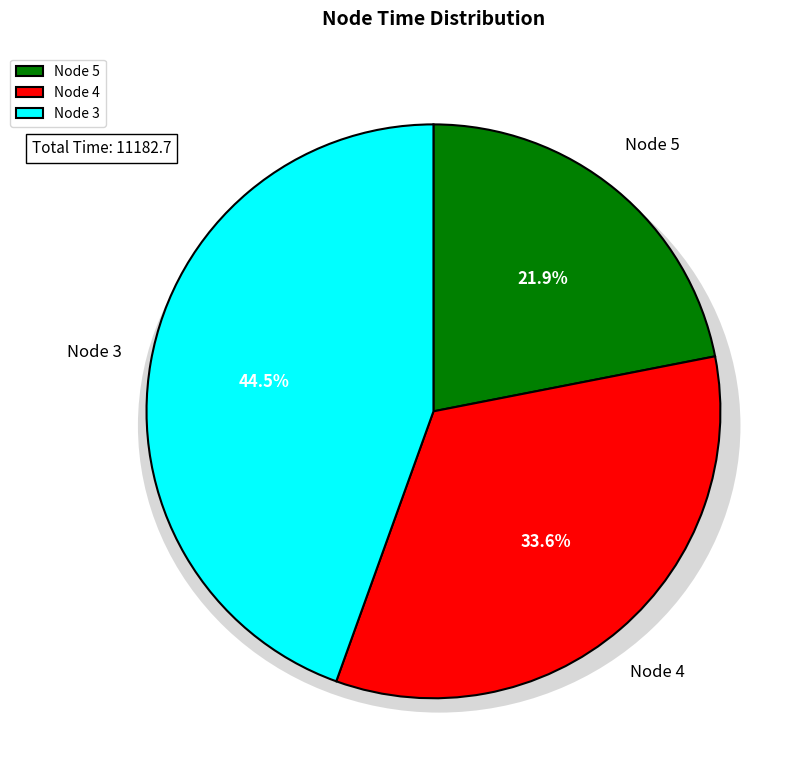

How many segments does this pie chart have?

3